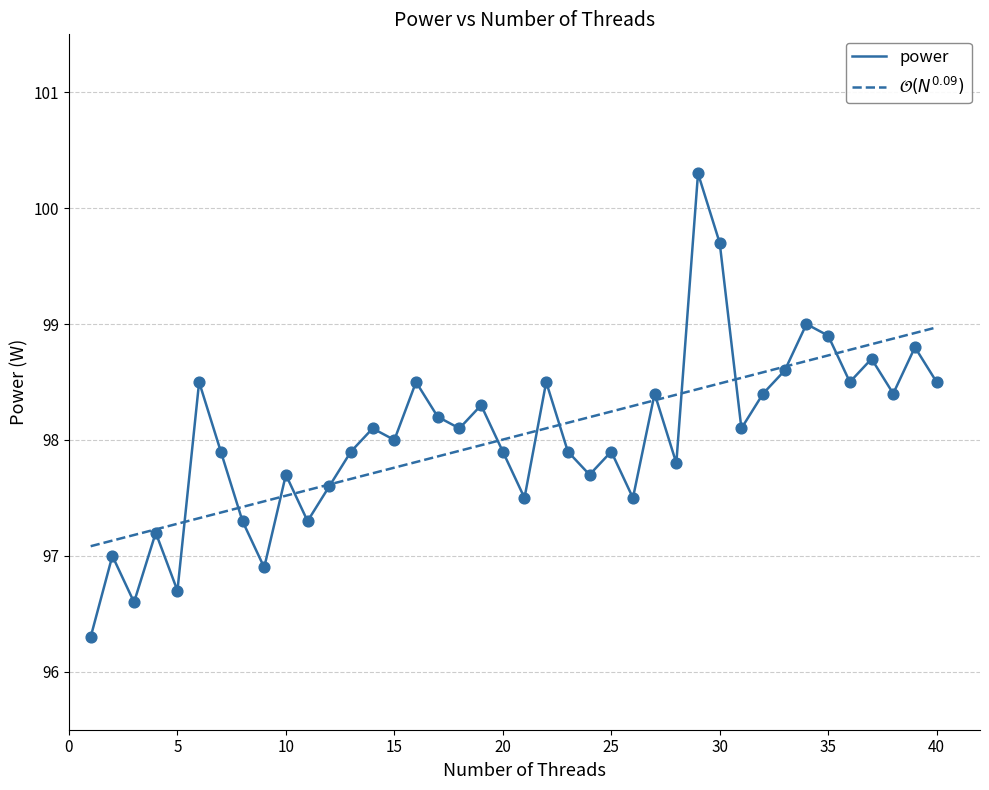

What is the lowest value of the power series?

96.3